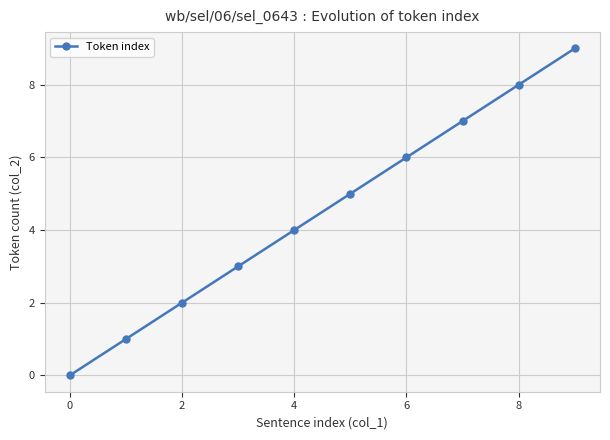

How many distinct data groups are displayed?

1